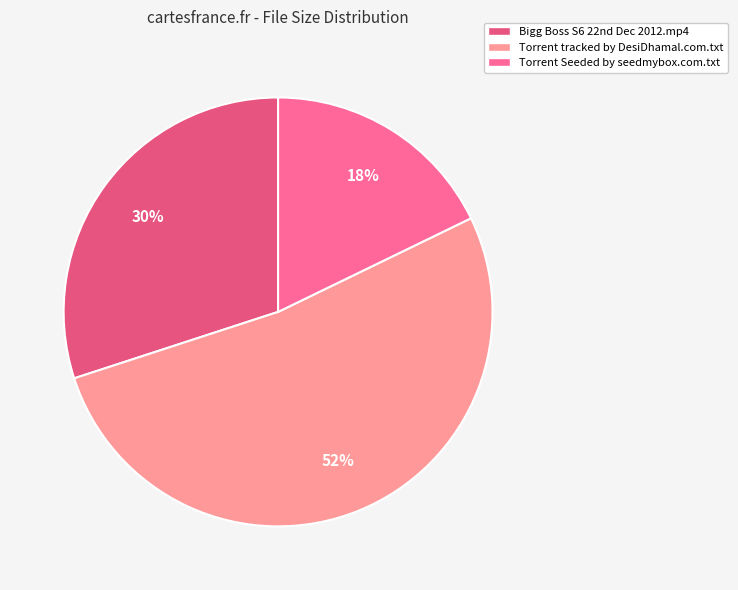

Rank the categories by value from lowest to highest.

Torrent Seeded by seedmybox.com.txt, Bigg Boss S6 22nd Dec 2012.mp4, Torrent tracked by DesiDhamal.com.txt